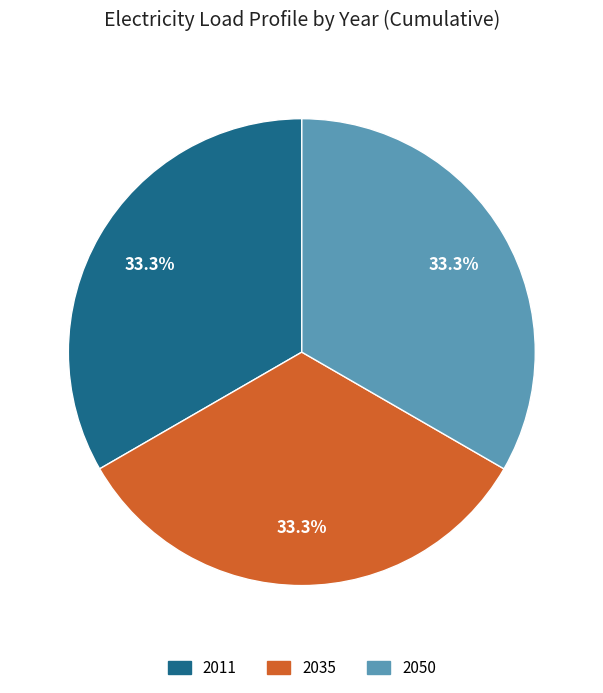

Is there any slice that represents more than half of the pie?

No